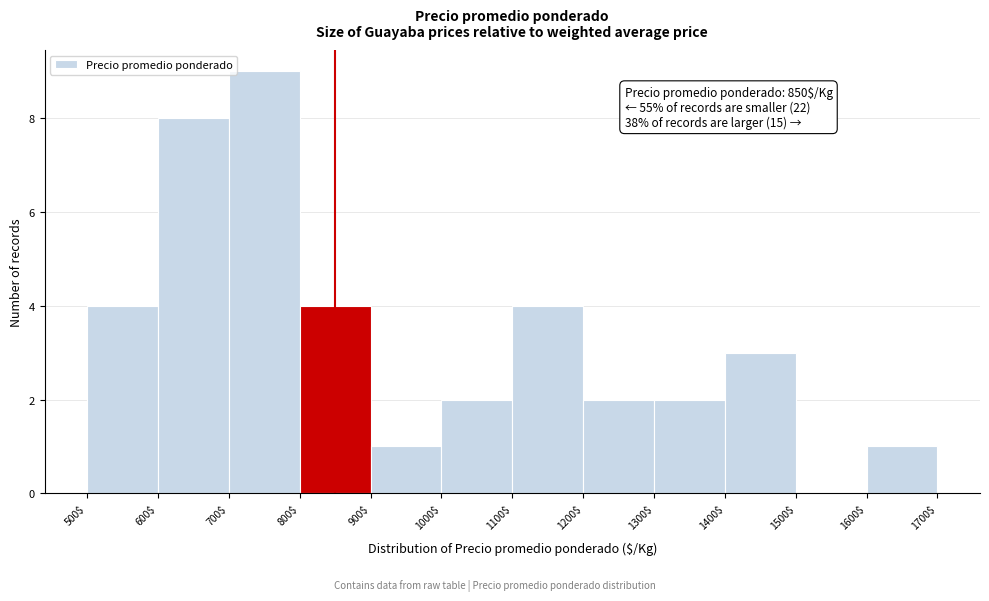

Which range on the x-axis has the tallest bar?

700$ to 800$